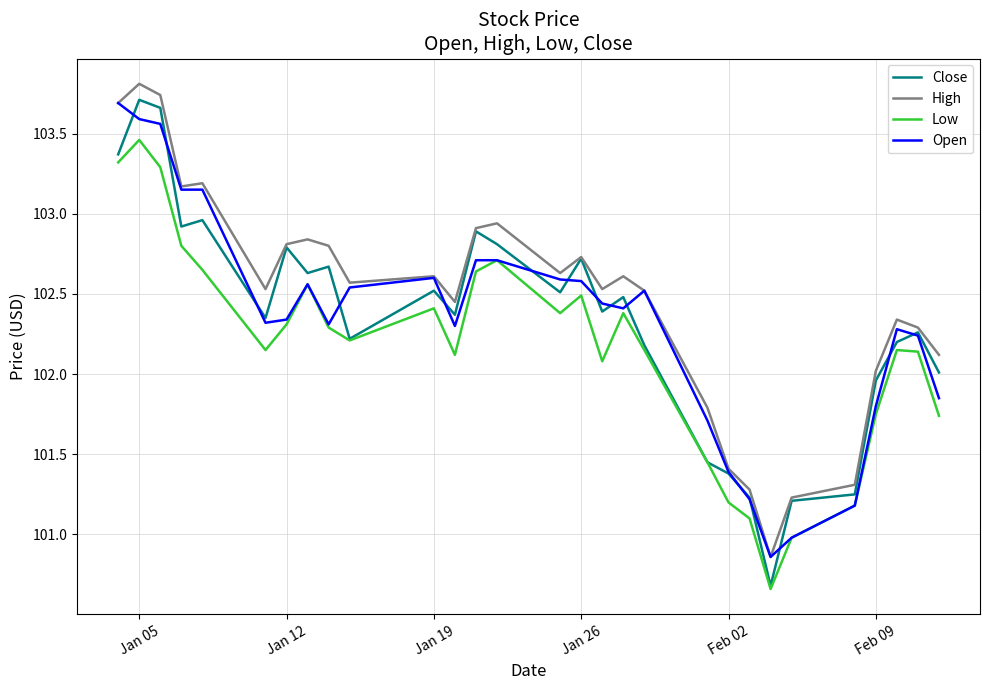

How many interior local valleys does the Low series have?

6